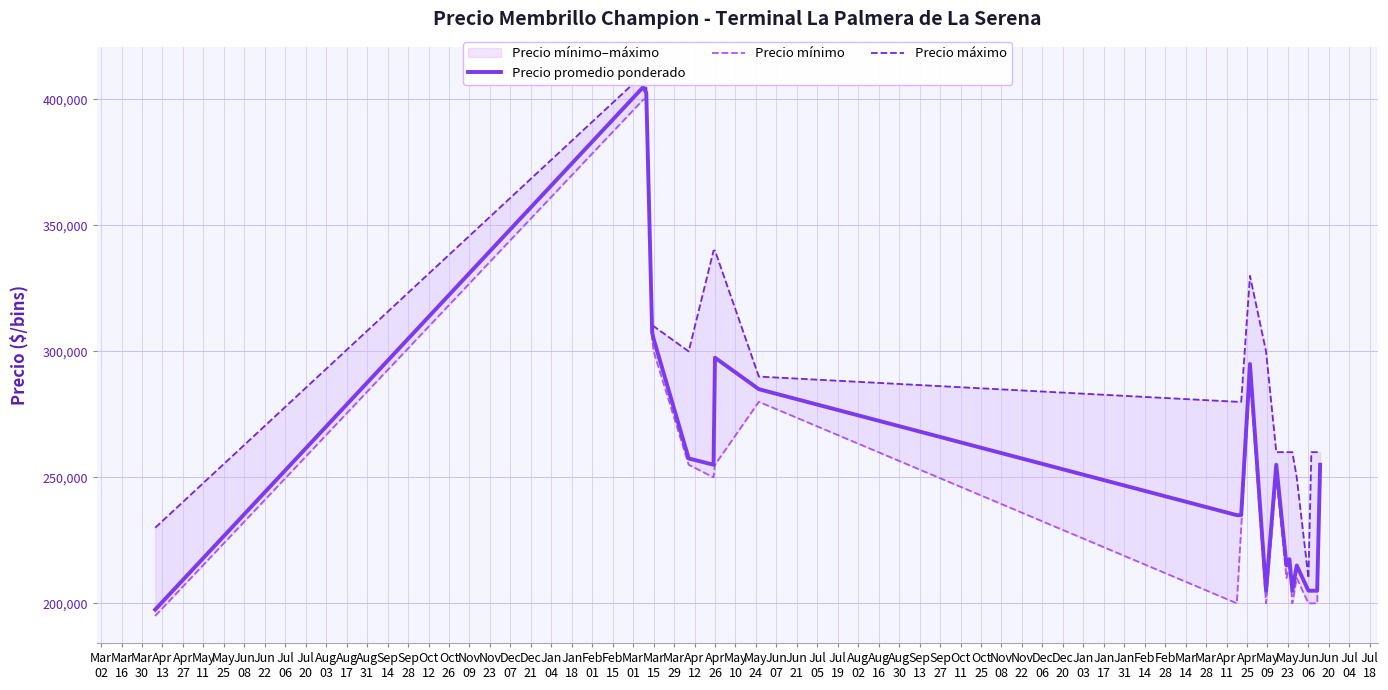

True or false: Precio promedio ponderado and Precio máximo intersect in this chart.

False